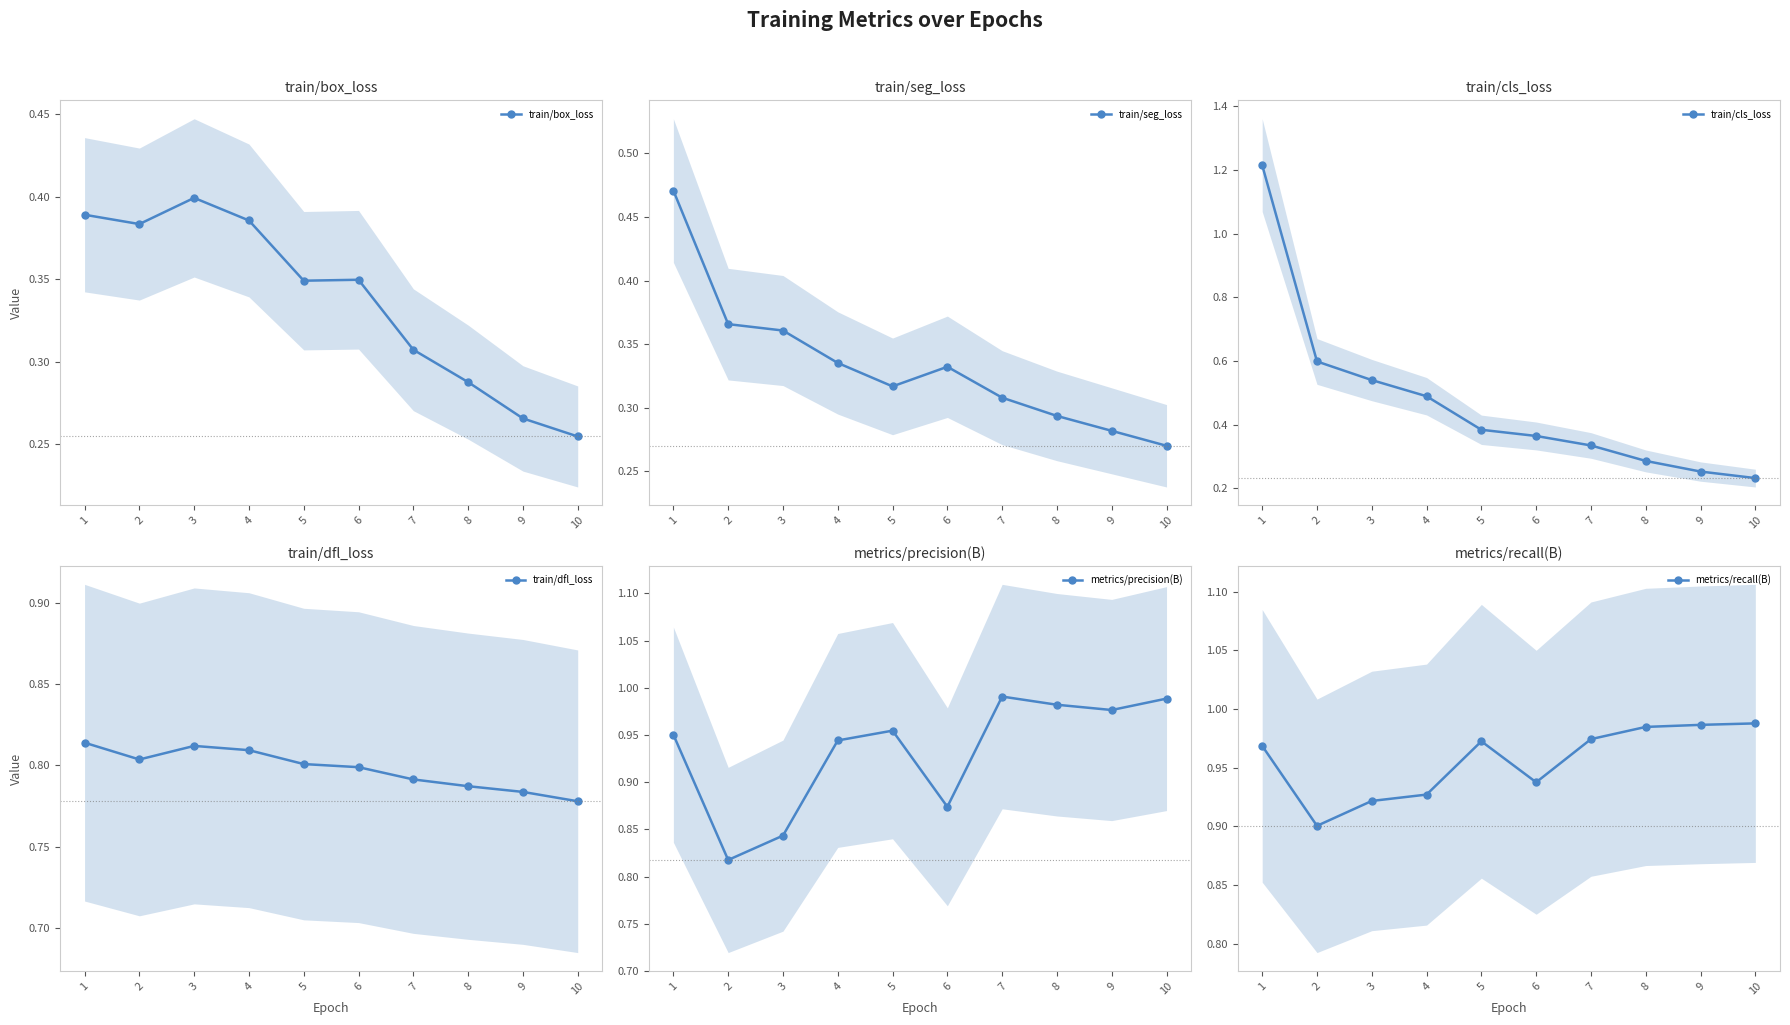

Where is the first local maximum for metrics/recall(B)?

5